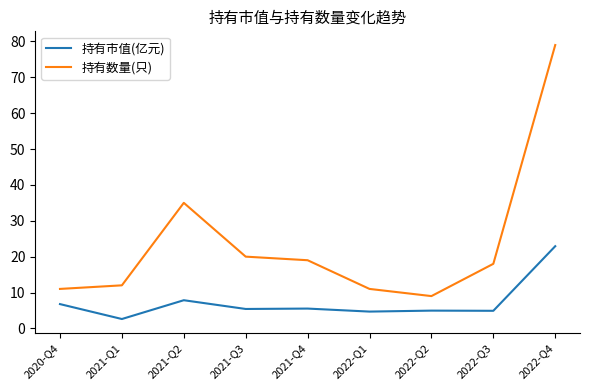

True or false: 持有市值(亿元) and 持有数量(只) cross at least once.

False